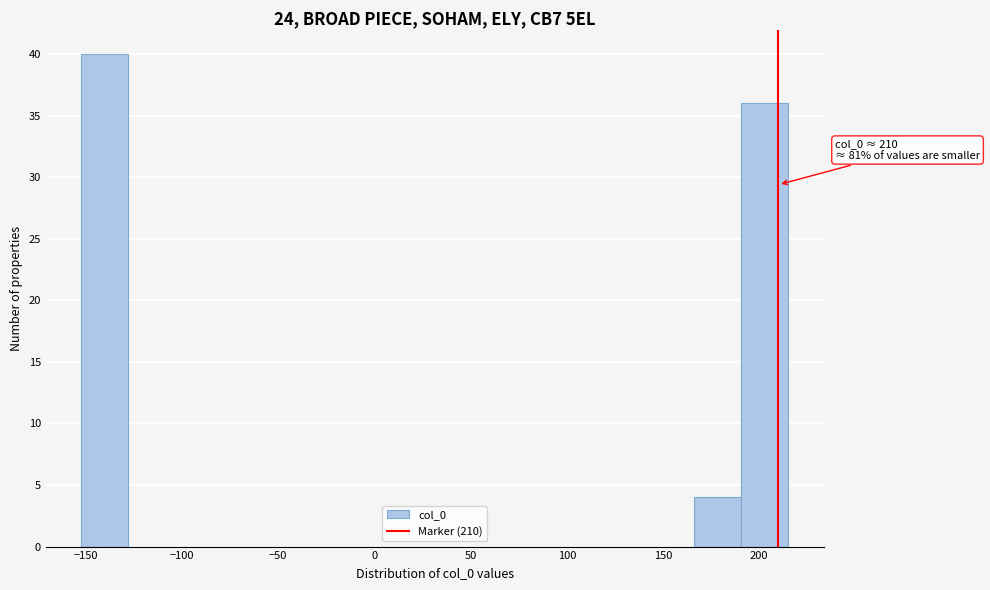

Which range on the x-axis has the tallest bar?

-150 to -130